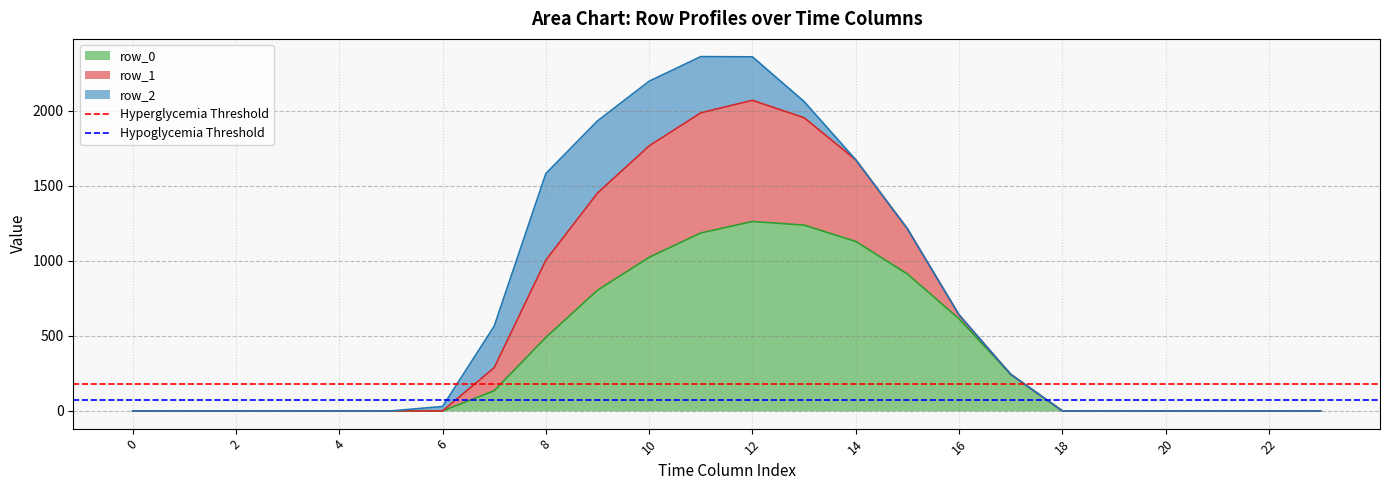

What is the average value of the Hyperglycemia Threshold series?

180